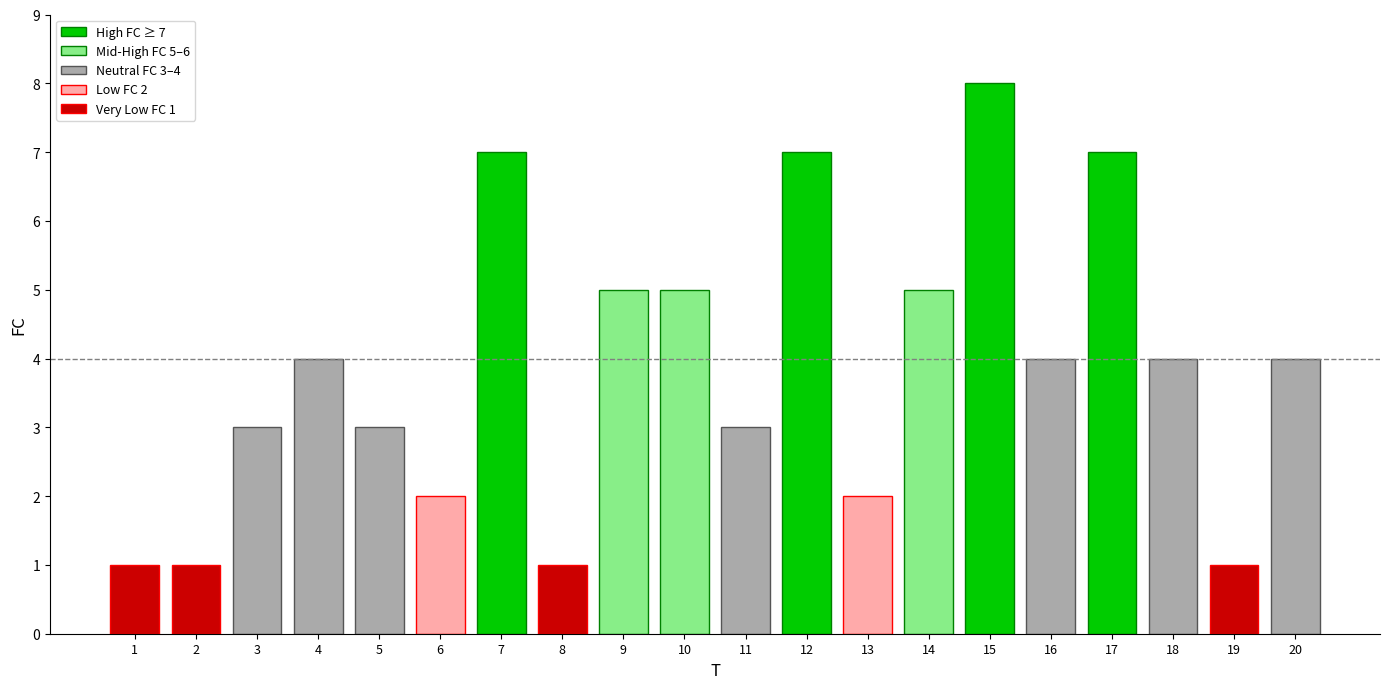

True or false: the data shows 3 at 13.

False